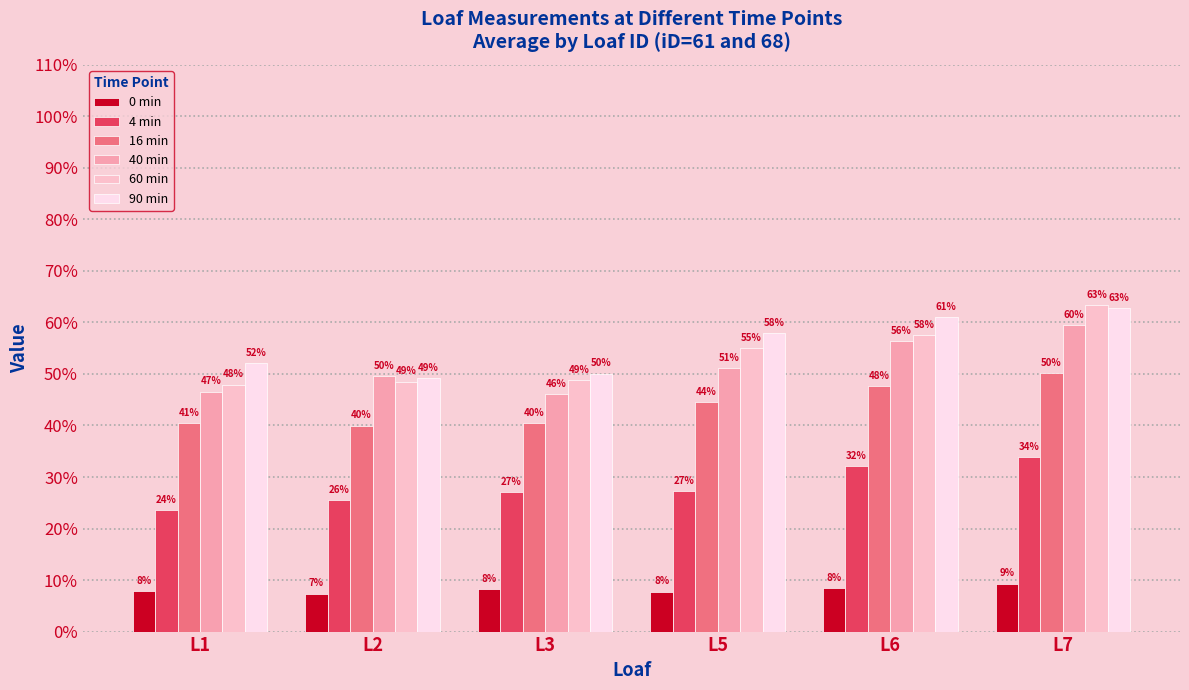

Which series changed the most between L2 and L3?

40 min